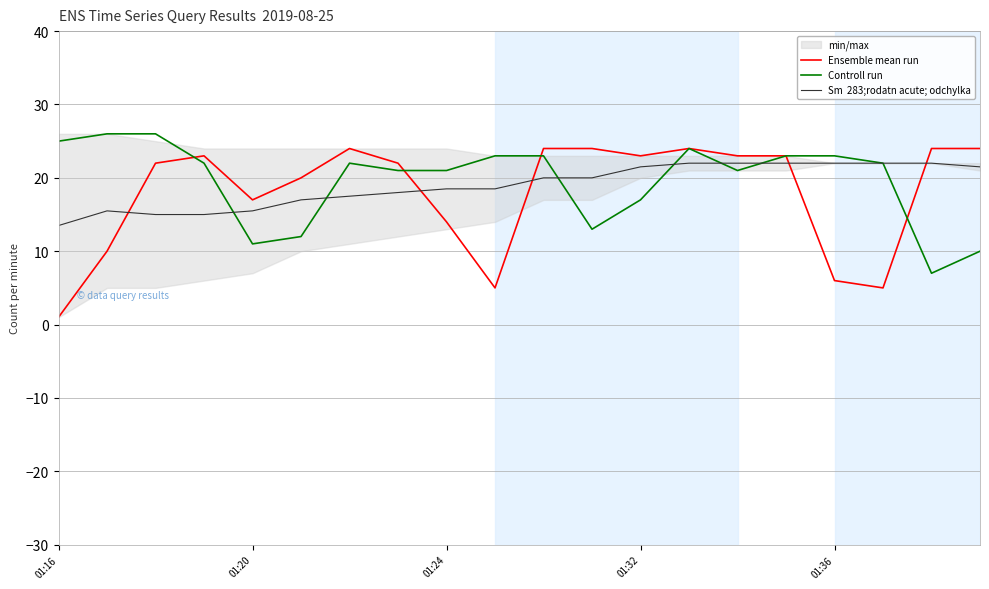

What is the difference between the highest and lowest values at 5?

8.0